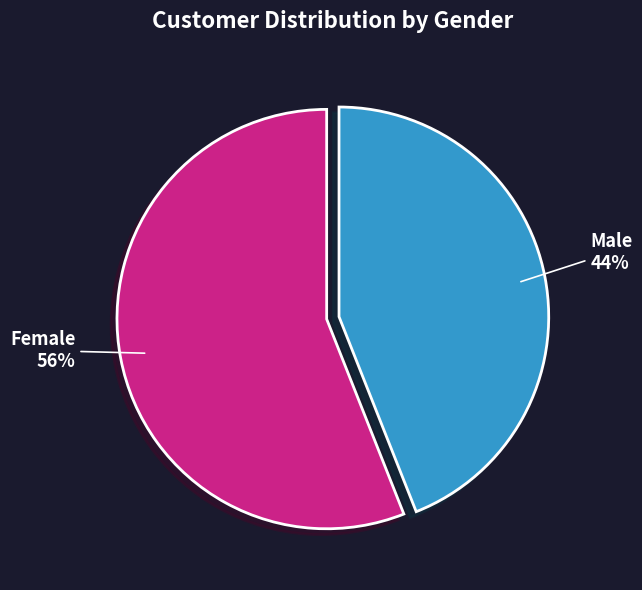

How many segments does this pie chart have?

2